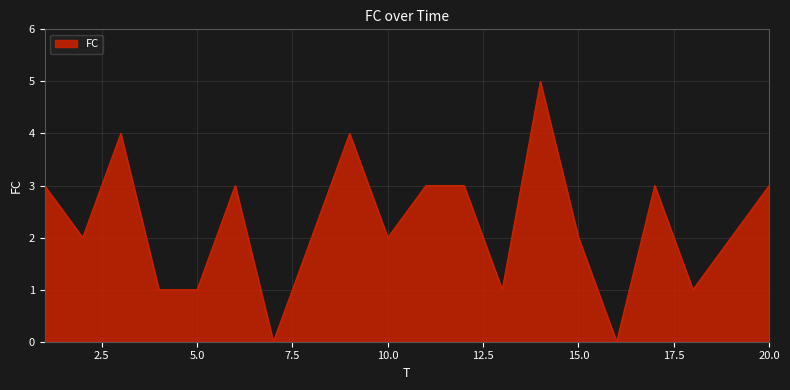

What is the maximum value shown in the chart?

5